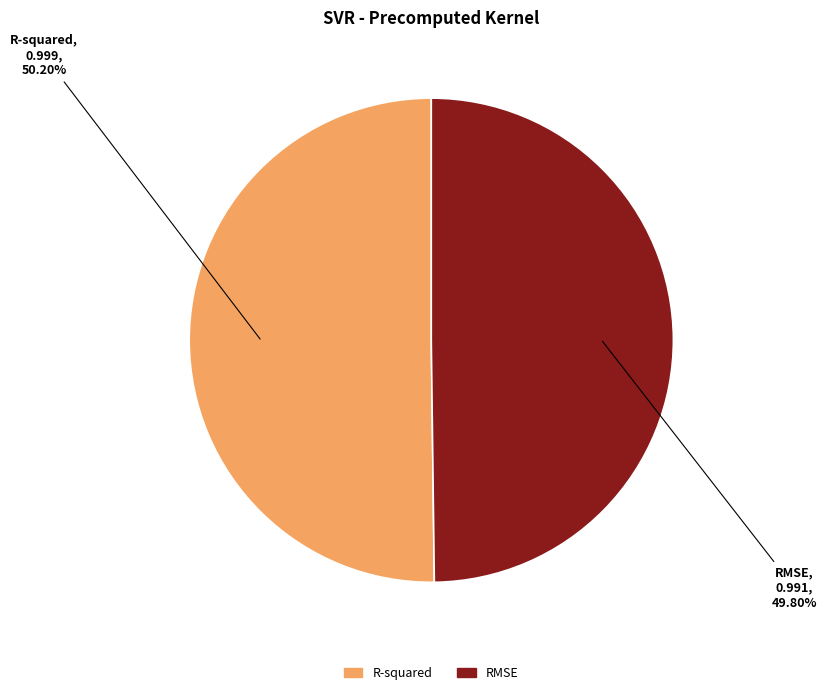

What percentage is the RMSE slice, to the nearest percent?

50%